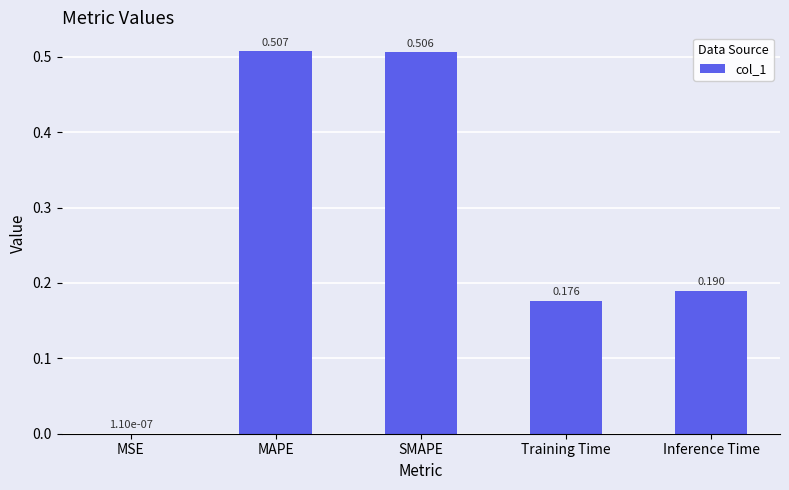

At which label is the value closest to 0?

MSE